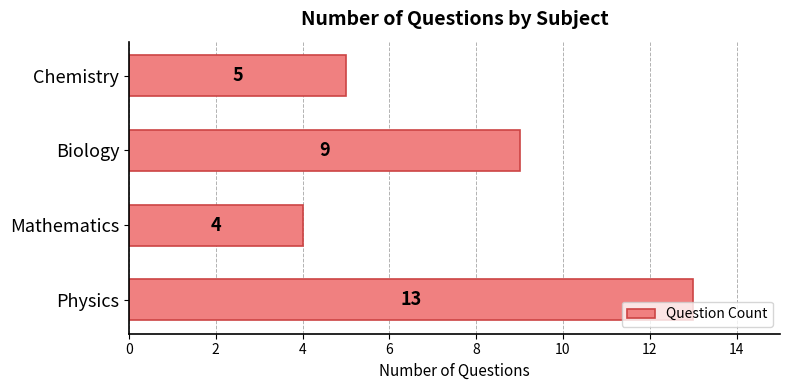

Rank the categories by value from highest to lowest.

Physics, Biology, Chemistry, Mathematics